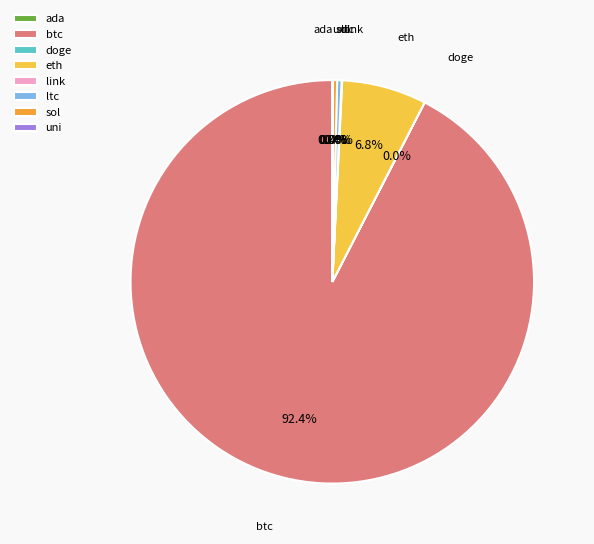

What is the largest slice in the pie chart?

btc